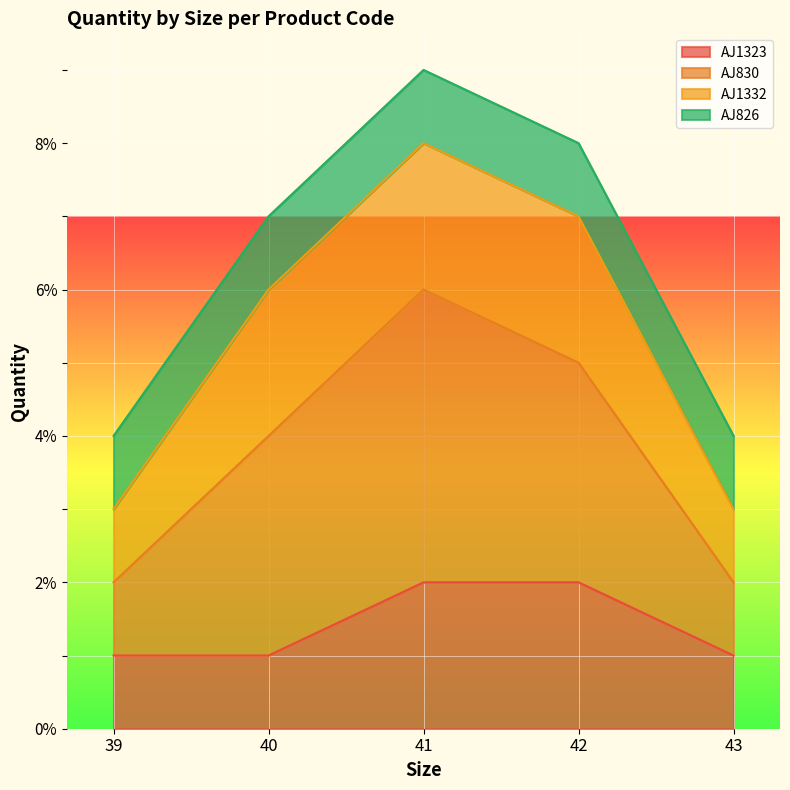

Which label corresponds to the largest value in the chart?

41